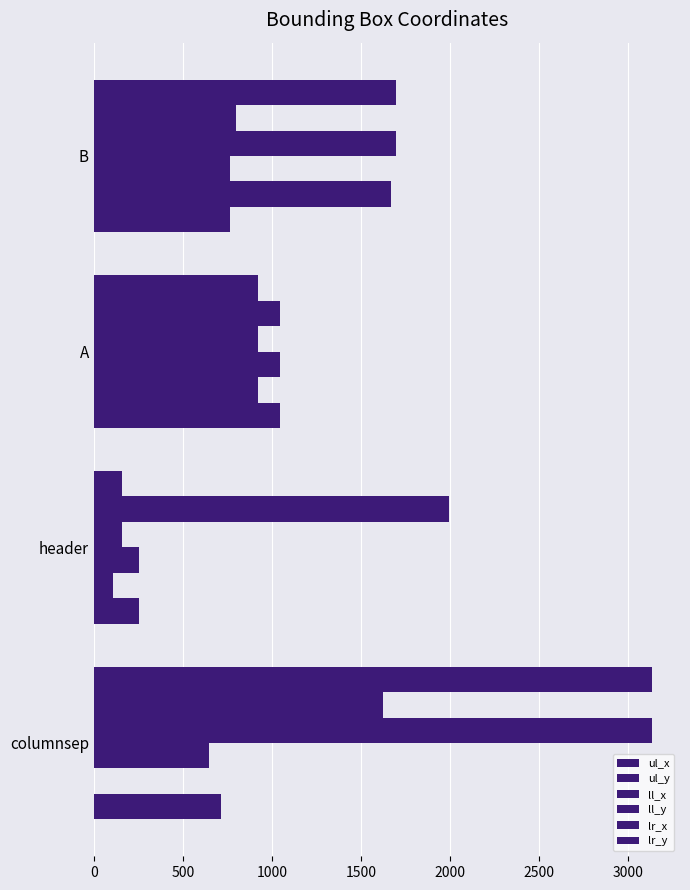

Count the number of categories in the chart.

4